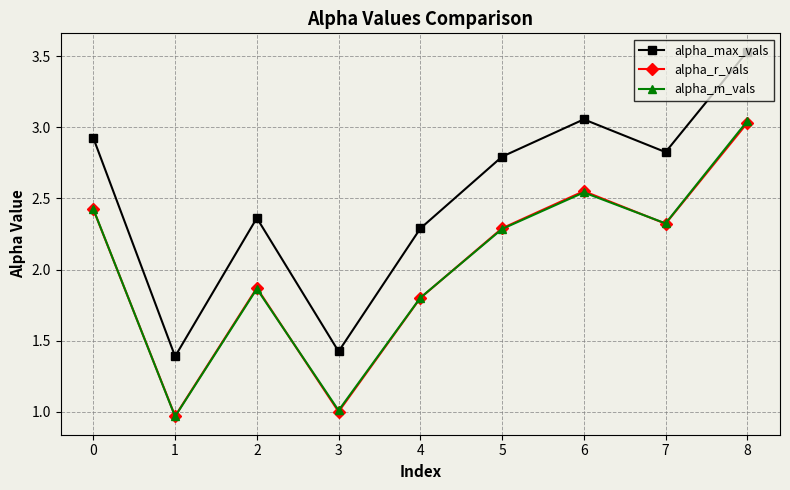

Is this an area chart (filled region under the line)?

No